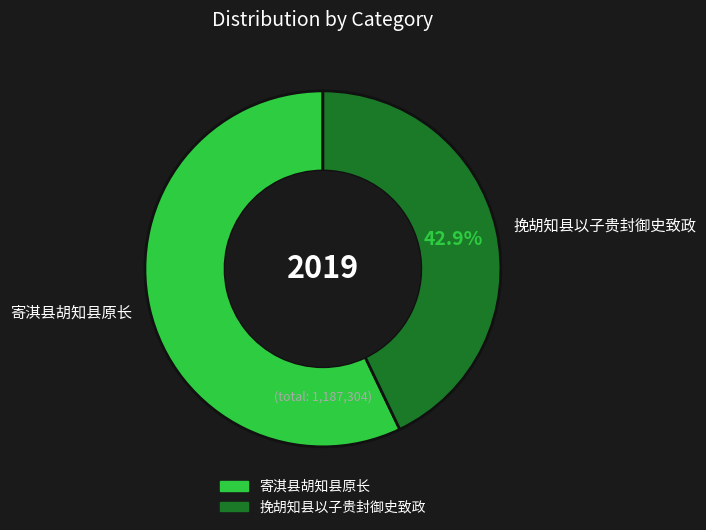

Which has a higher value, 寄淇县胡知县原长 or 挽胡知县以子贵封御史致政?

寄淇县胡知县原长